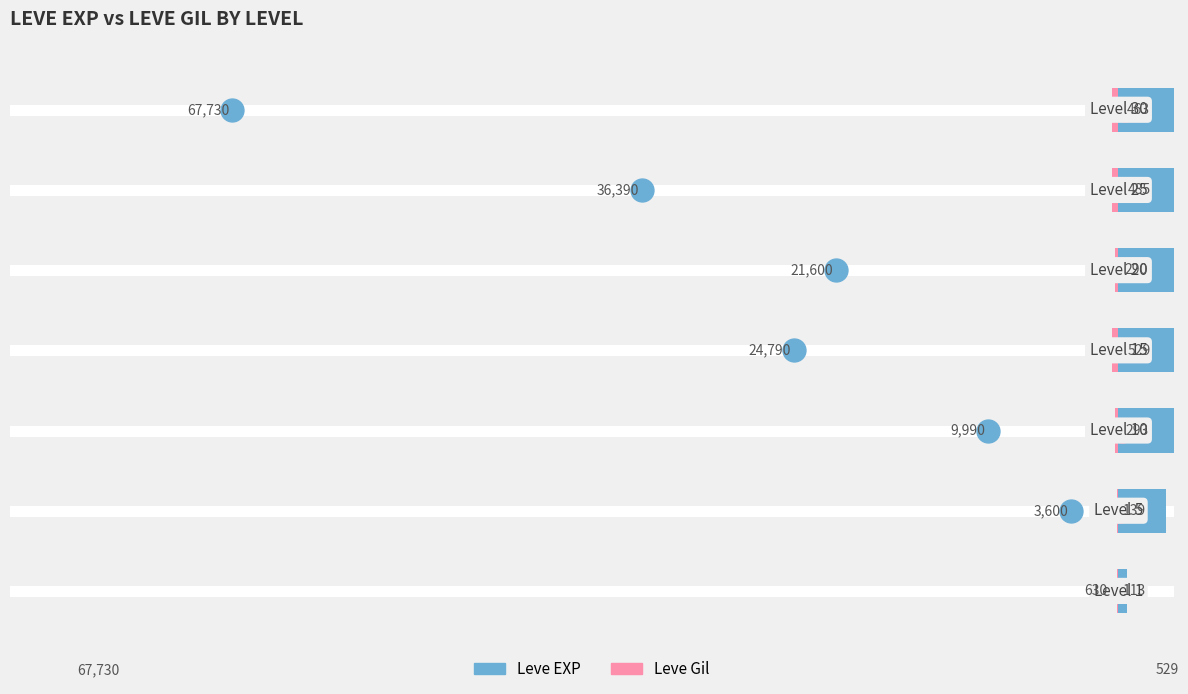

Which series has the largest total across all categories?

Leve EXP